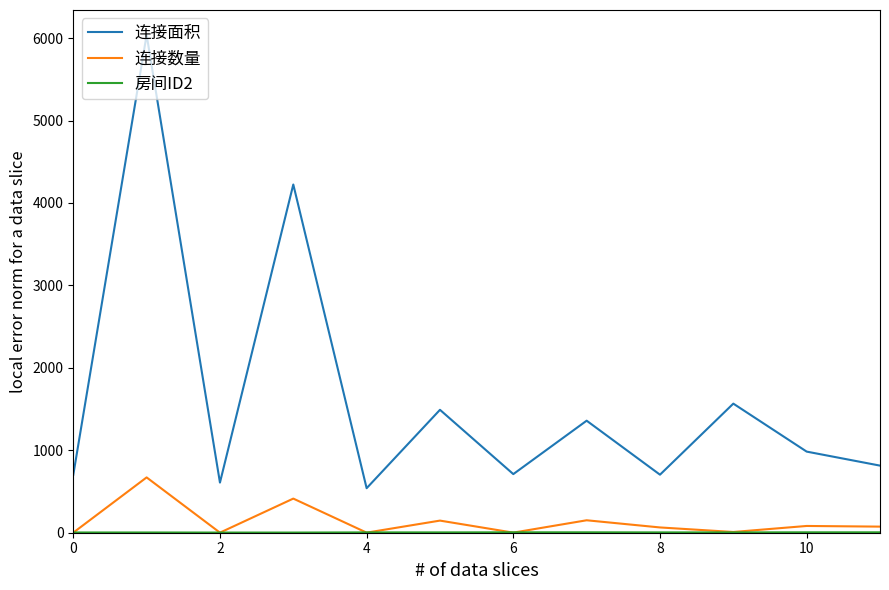

What is the lowest value of the 连接面积 series?

540